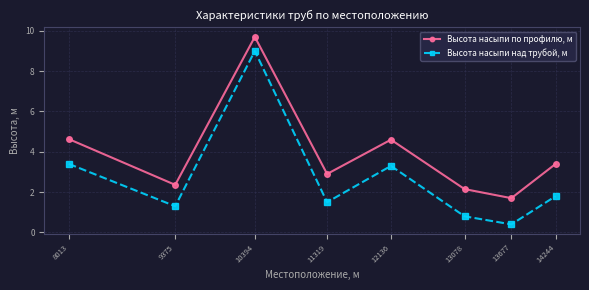

True or false: Высота насыпи над трубой, м and Высота насыпи по профилю, м intersect in this chart.

False